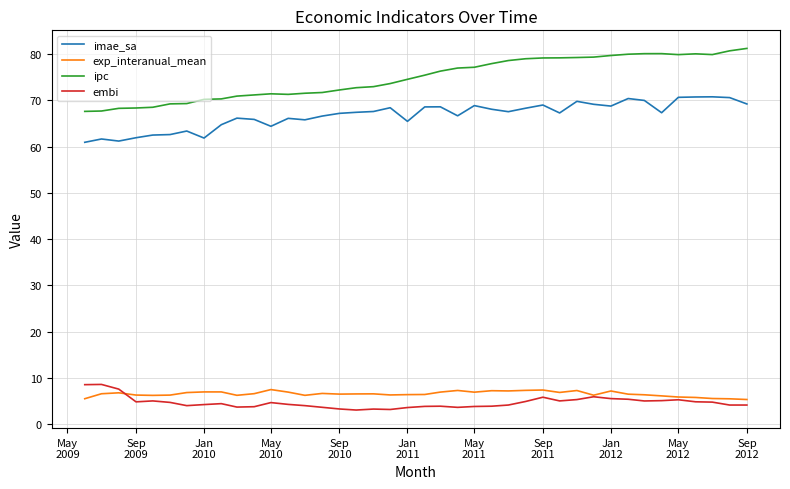

What is the greatest value displayed?

81.2